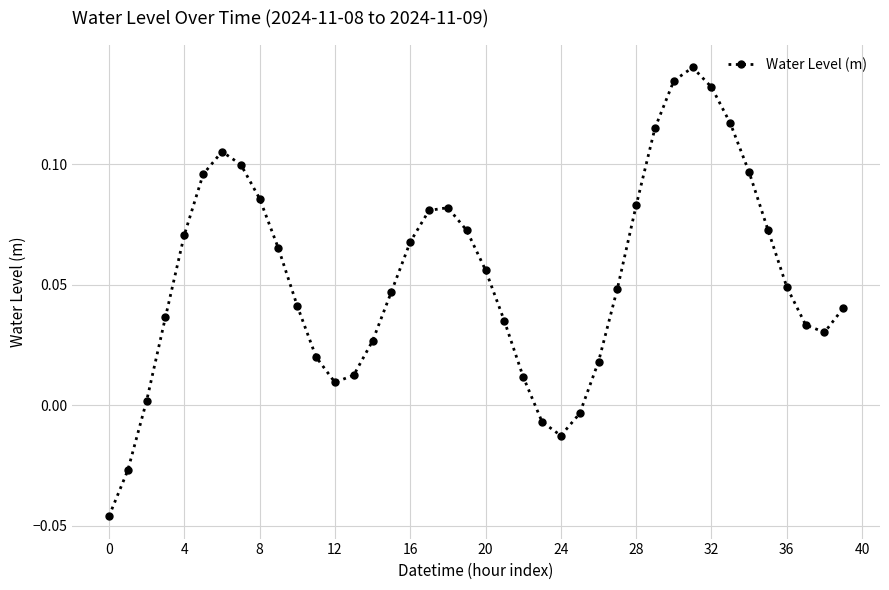

How many data points are above 0?

35